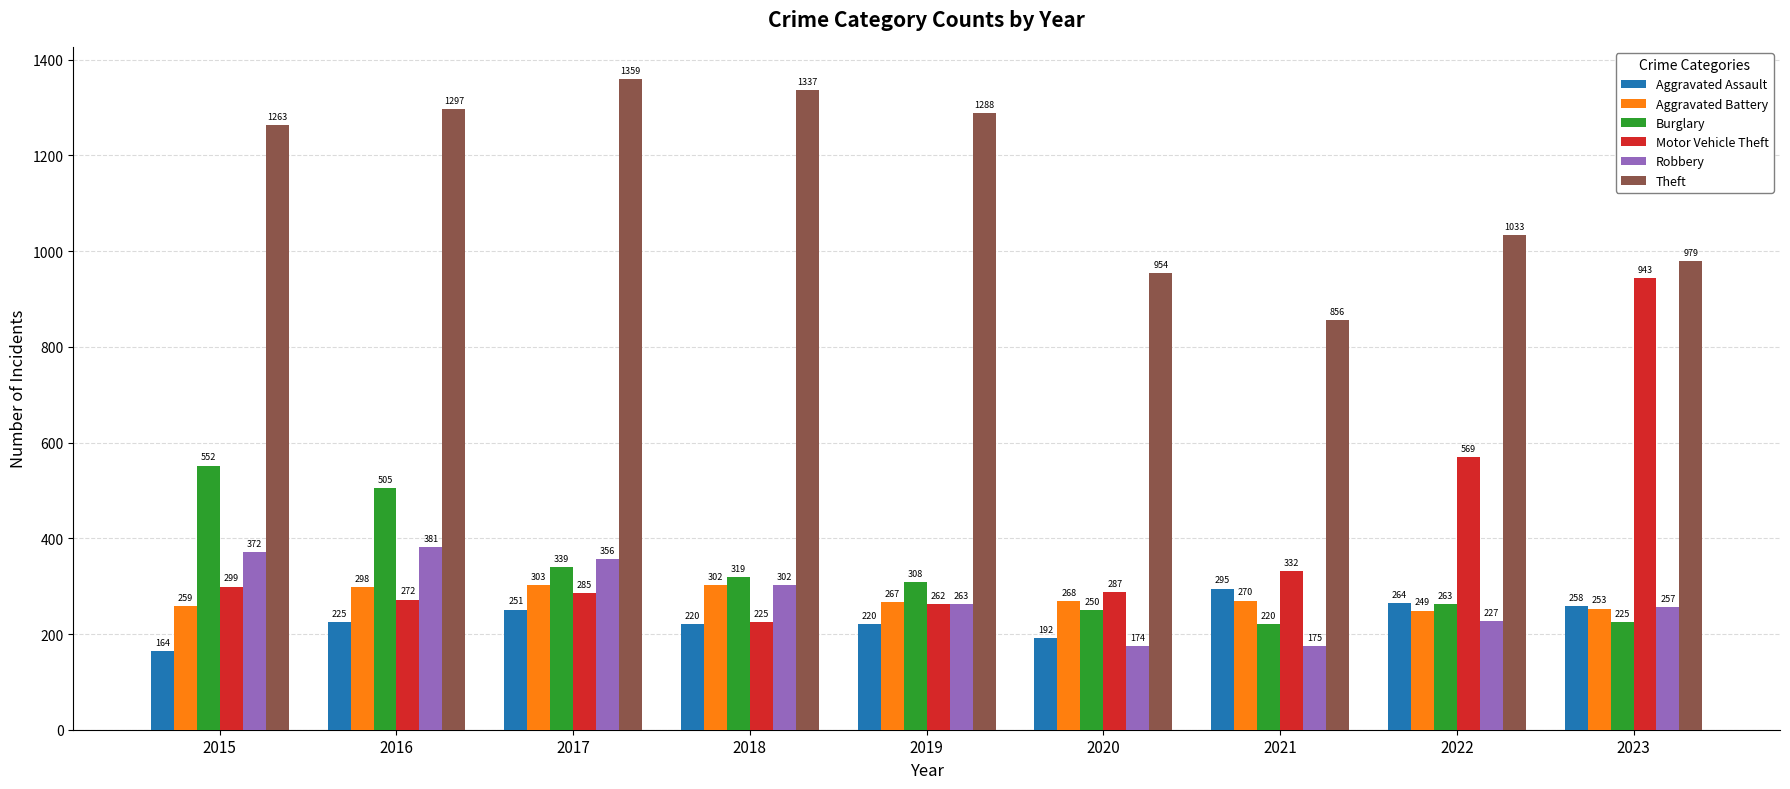

True or false: Robbery has a value of 174 at 2020.

True